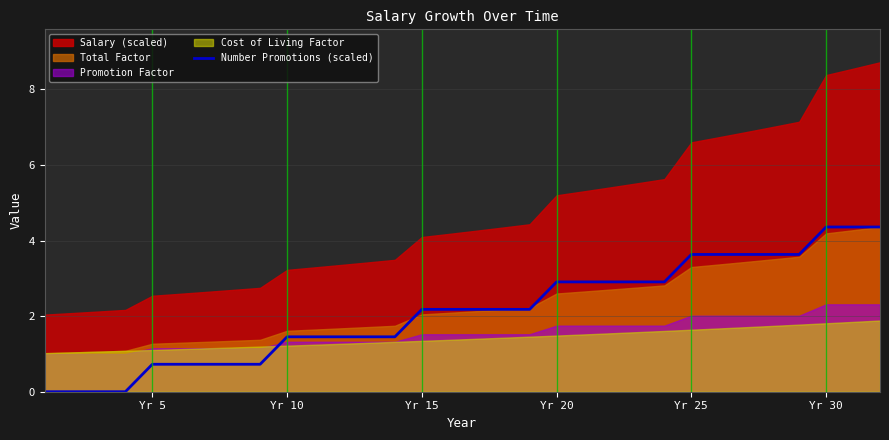

True or false: the data has more than 2 interior local peaks.

False